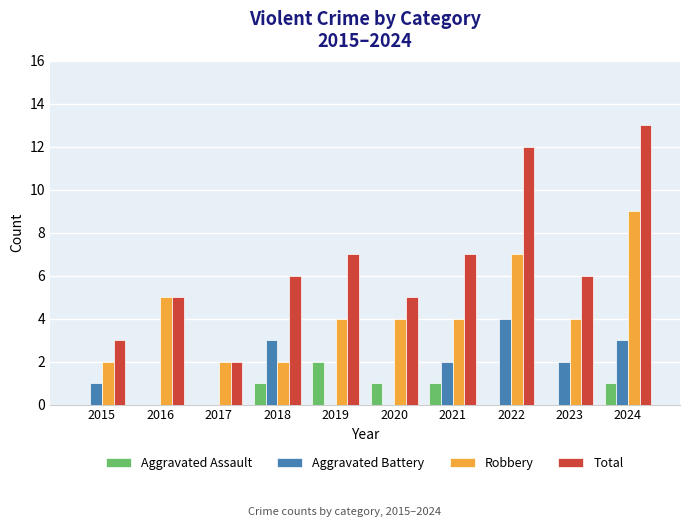

What is the maximum value for Robbery?

9